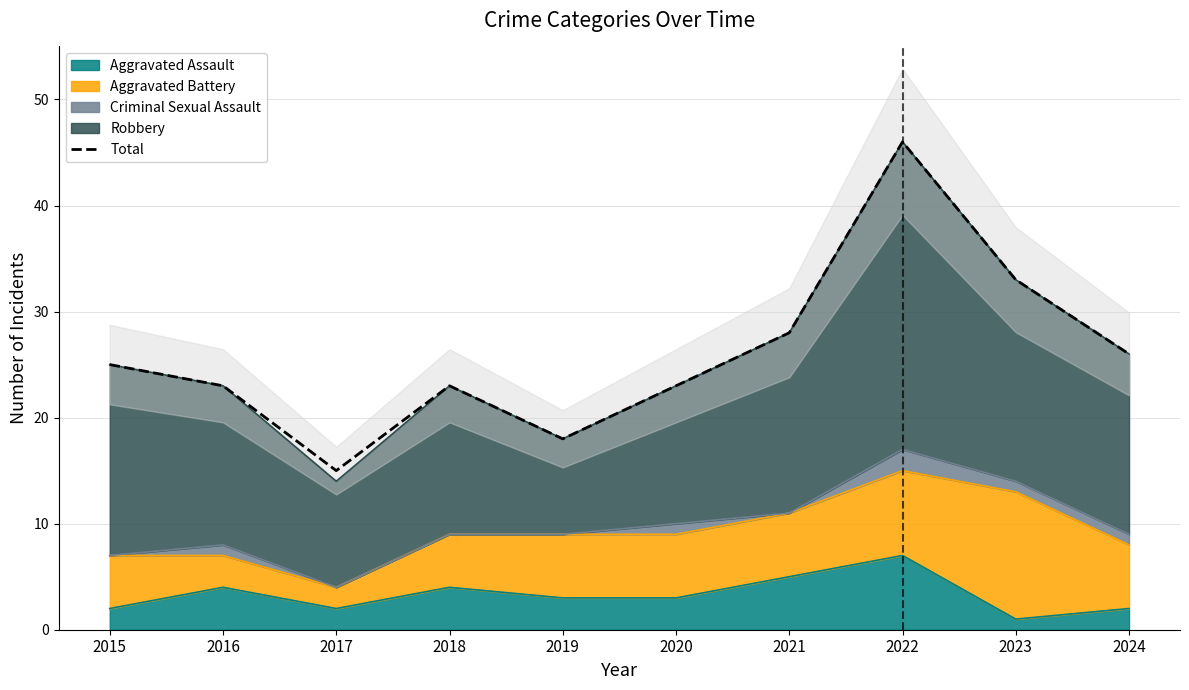

What is the difference between the maximum and minimum values?

31